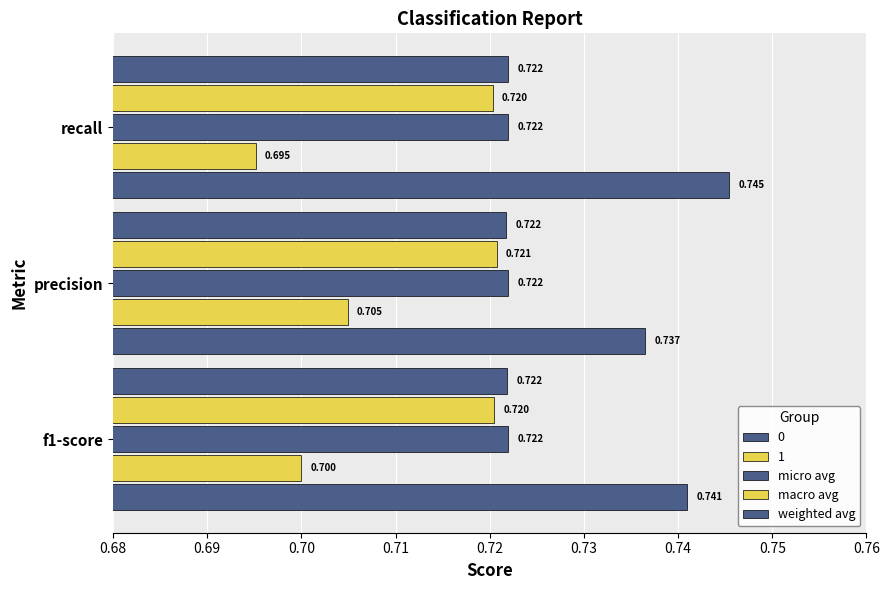

How many series are shown in this chart?

5